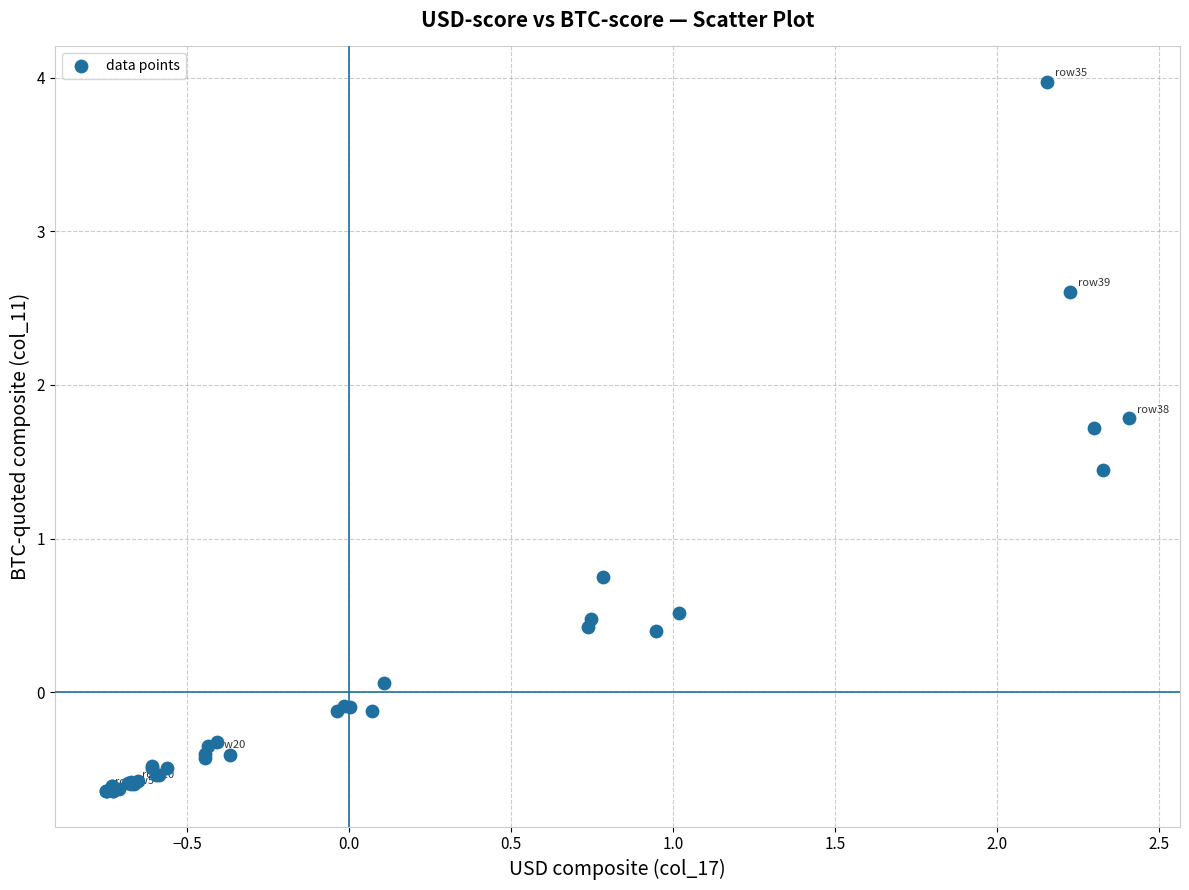

What Y value in the scatter plot is closest to 1?

0.8